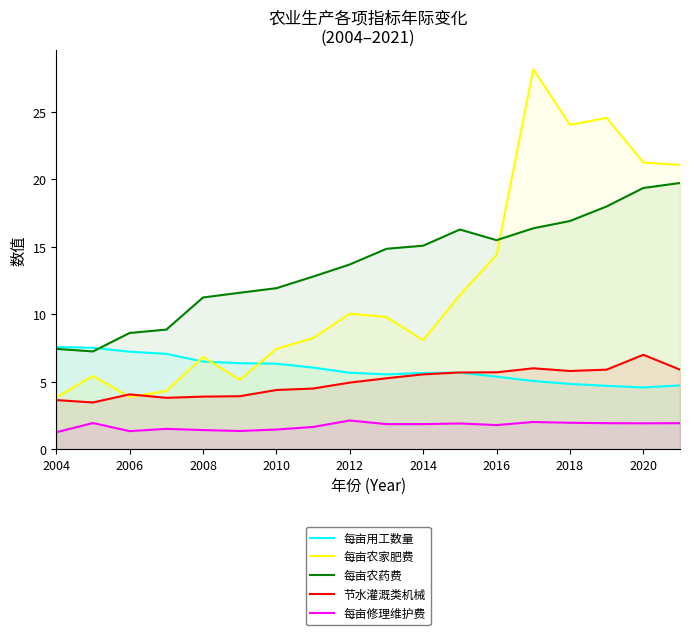

True or false: 节水灌溉类机械 and 每亩农家肥费 cross at least once.

True